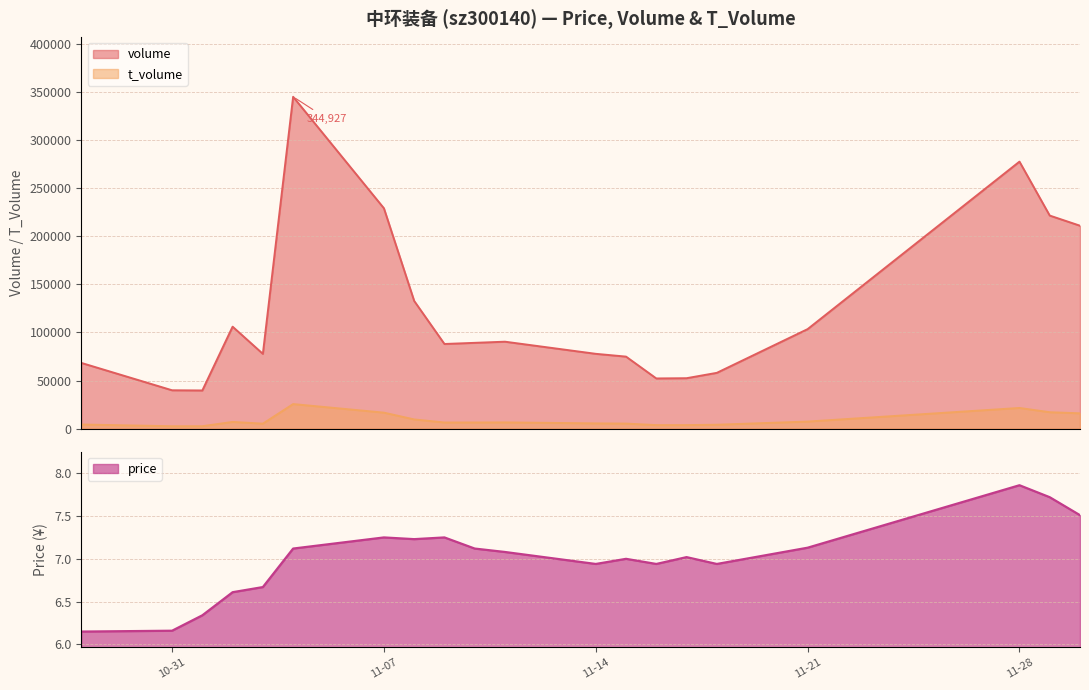

Where is the first local minimum for price?

2022-11-08